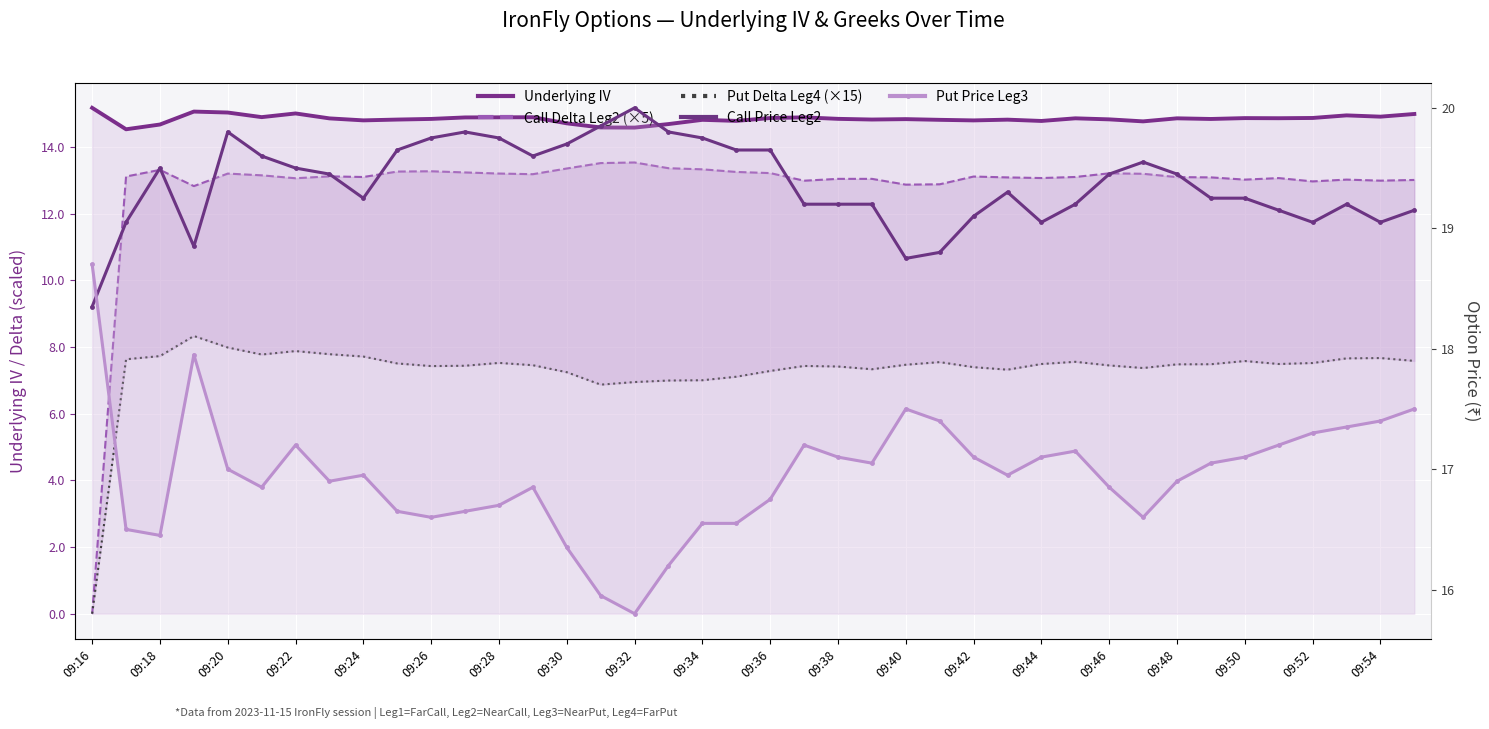

What is the difference between the maximum and minimum values in the Call Price Leg2 series?

1.6